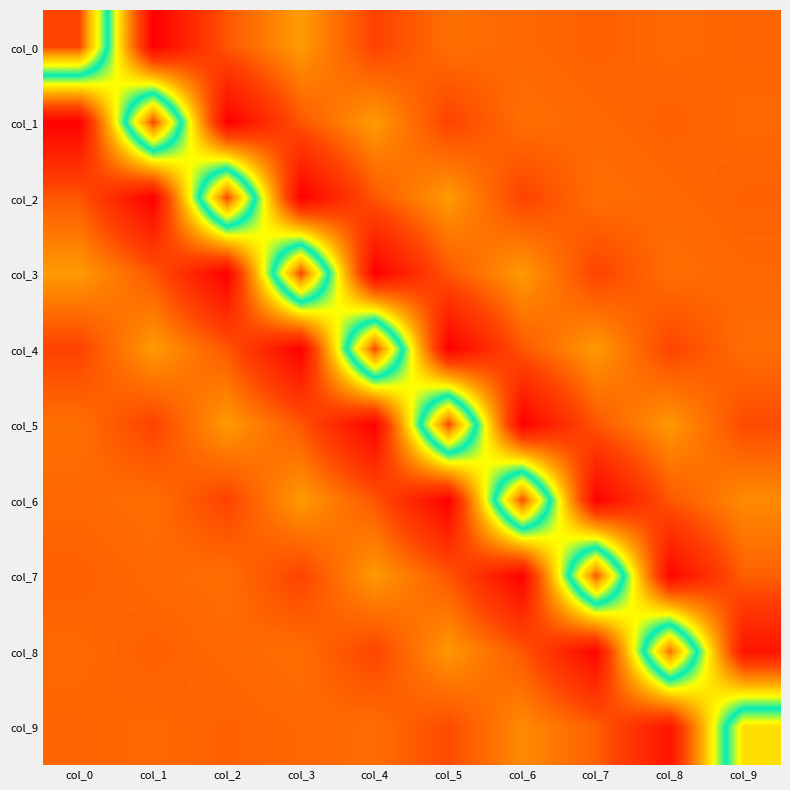

At how many categories does at least one series exceed 0?

10